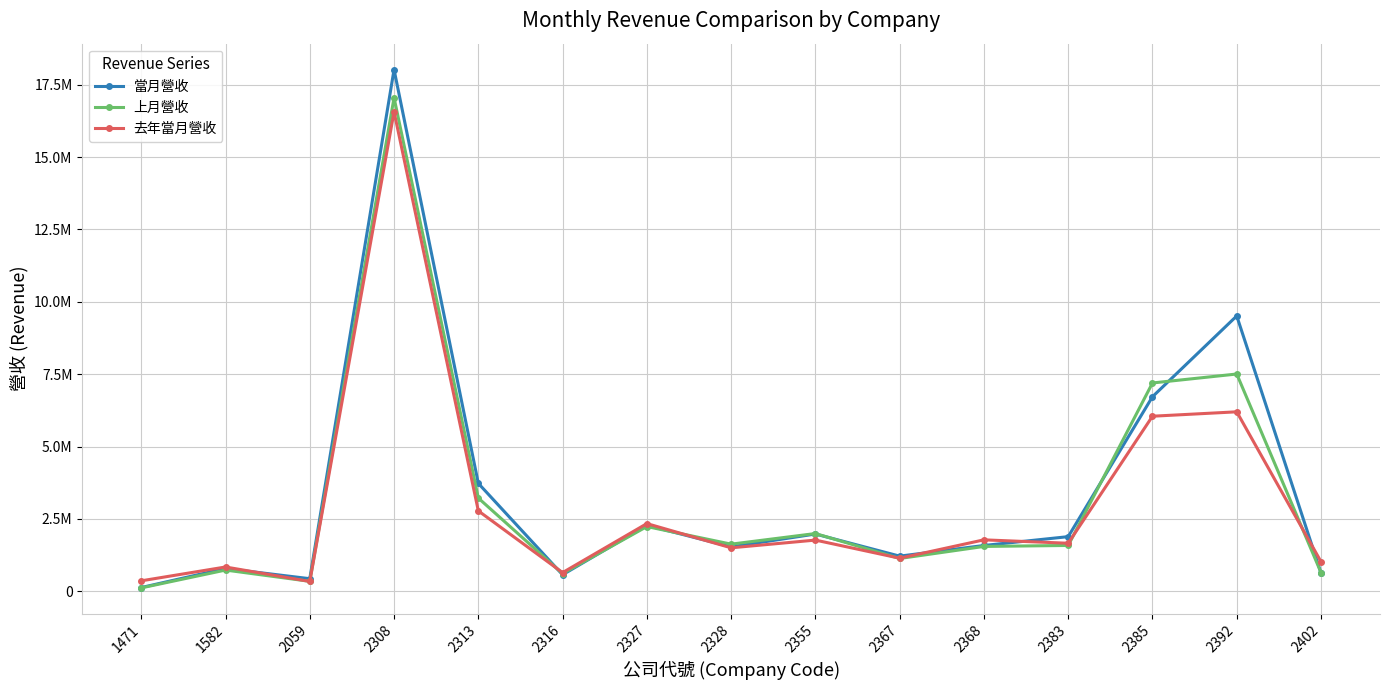

Rank the series by their maximum value, from highest to lowest.

當月營收, 上月營收, 去年當月營收